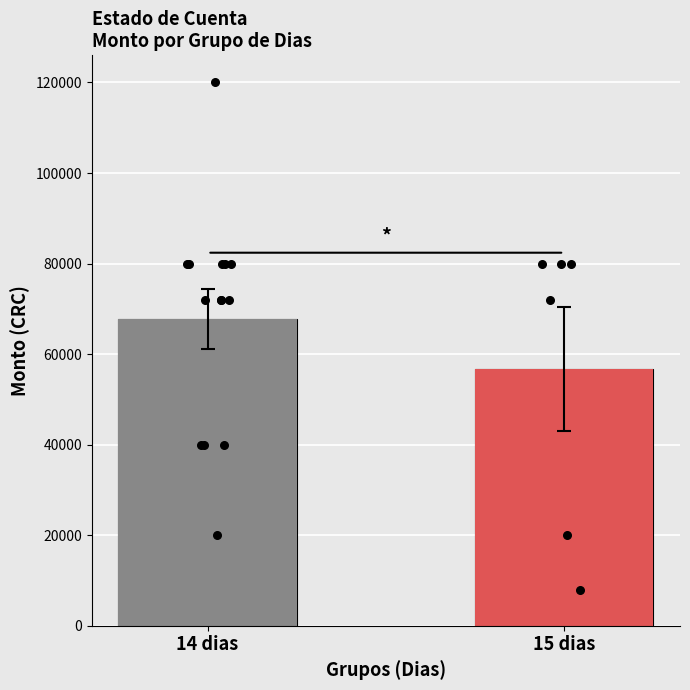

Which series contains the lowest Y value?

Monto